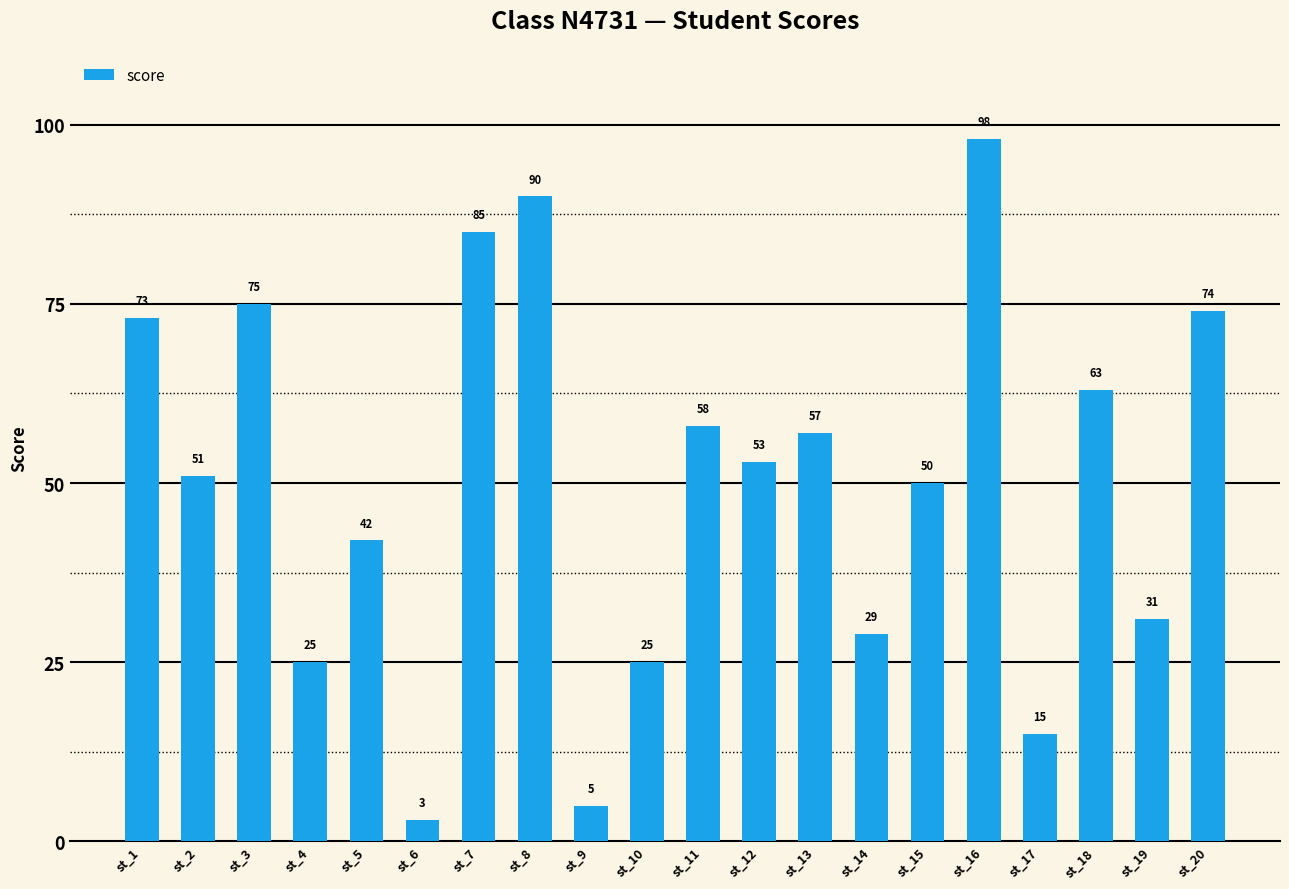

What is the maximum value shown in the chart?

98